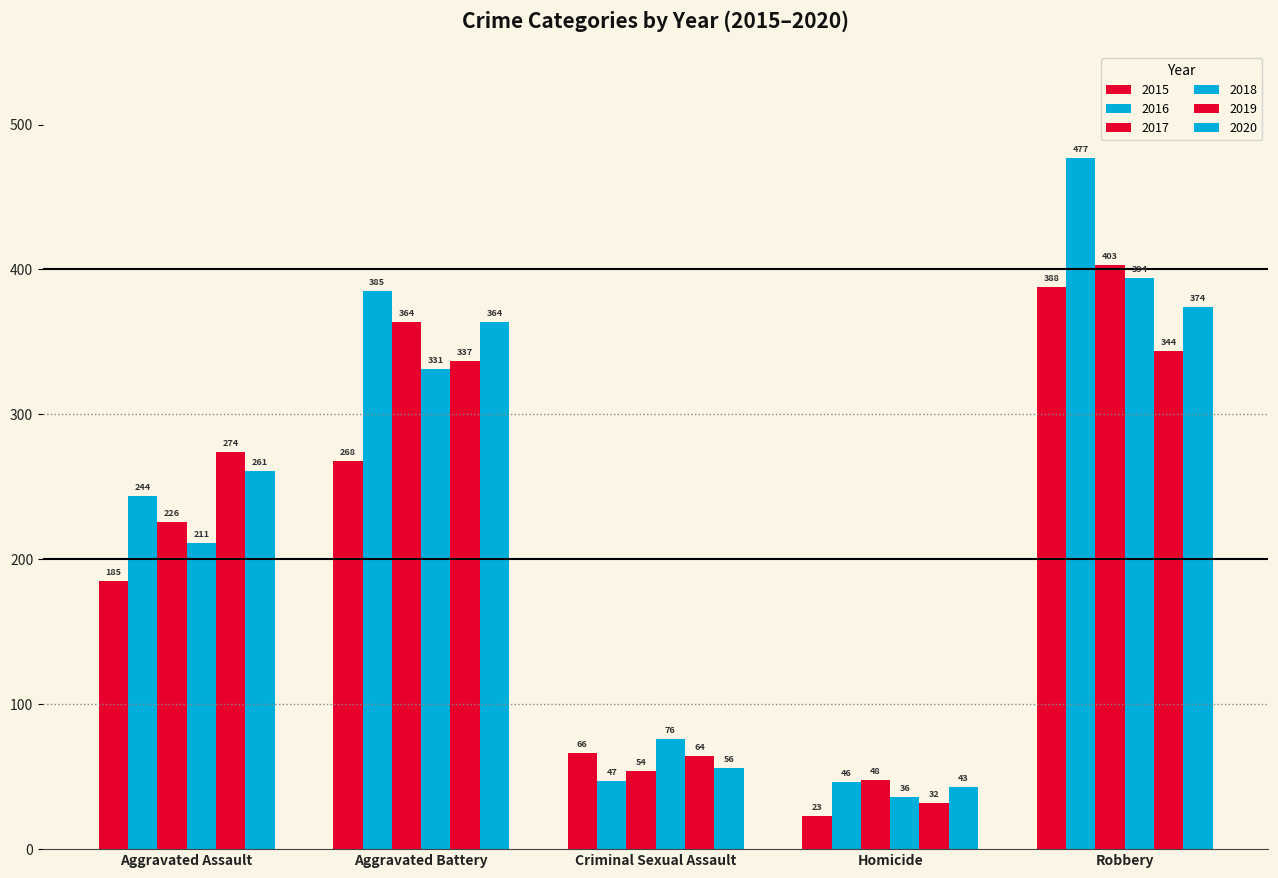

What is the spread (max minus min) of values at Aggravated Battery?

117